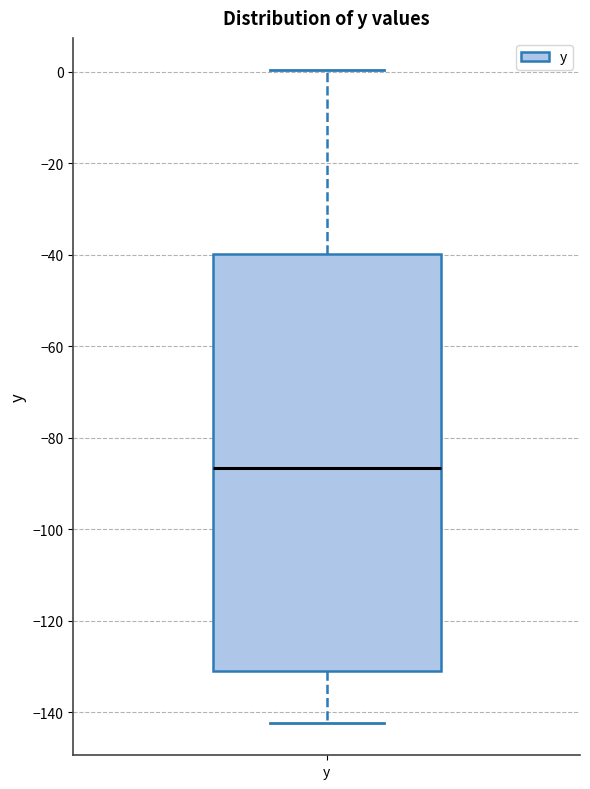

Where does the median line of the box for y sit on the y-axis? The values are not printed on the chart, so give them approximately, as read against the axis.

-86